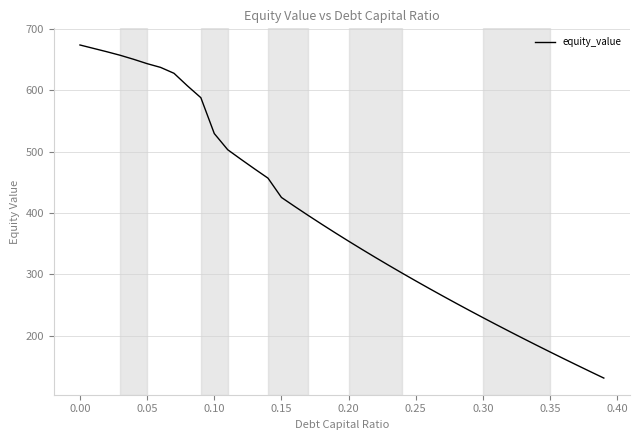

What is the minimum value shown in the chart?

131.4